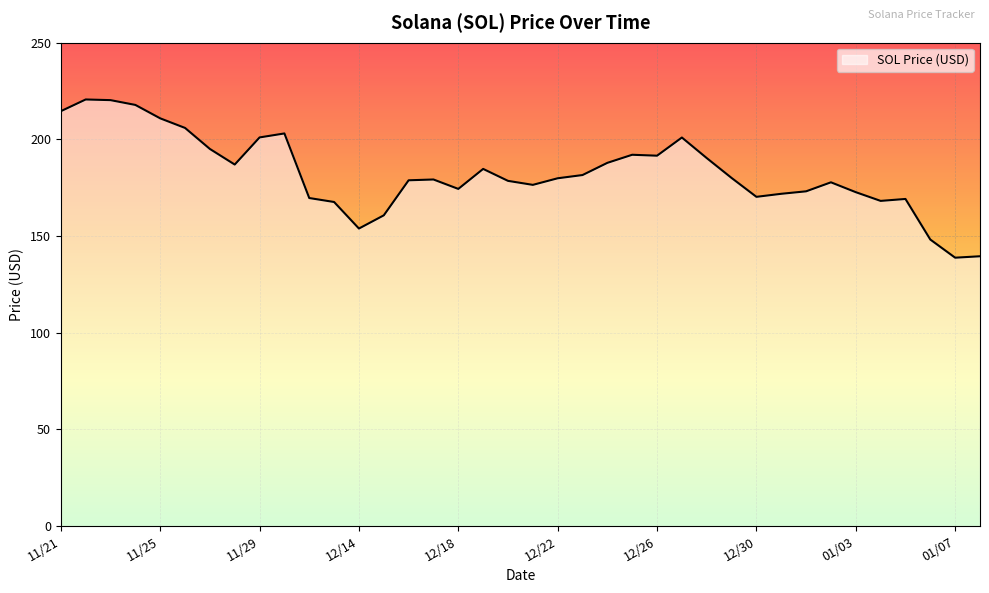

Read the value at 11/26.

205.9